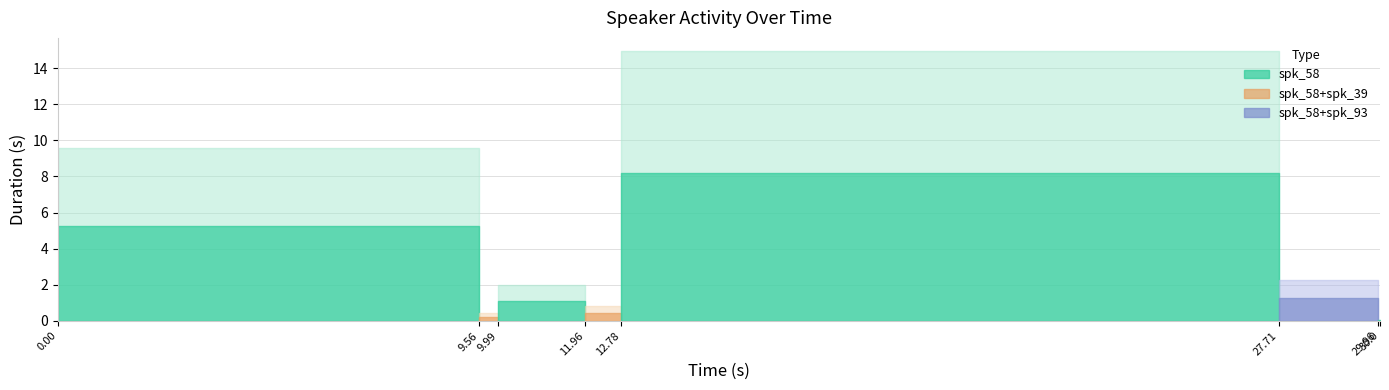

True or false: end and start cross at least once.

False